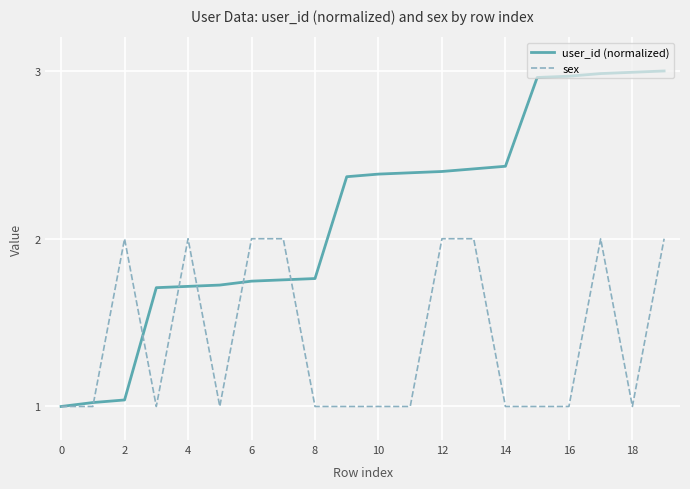

Which series has the largest range (max minus min)?

user_id (normalized)